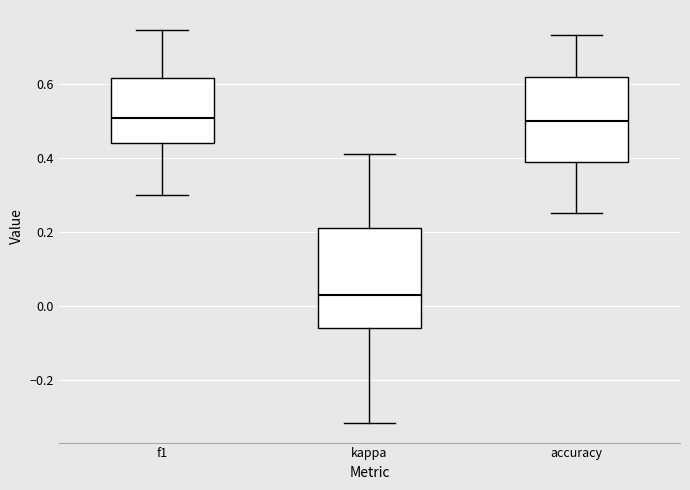

Where is the lower edge of the box for accuracy on the y-axis? The values are not printed on the chart, so give them approximately, as read against the axis.

0.38